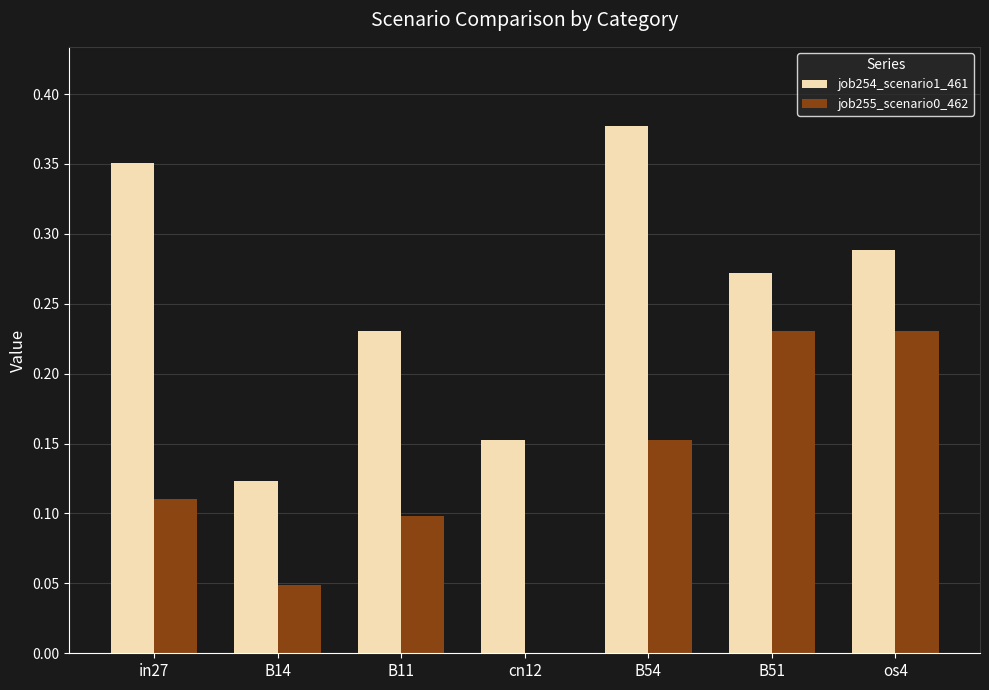

True or false: job255_scenario0_462 has a value of 0.4 at os4.

False